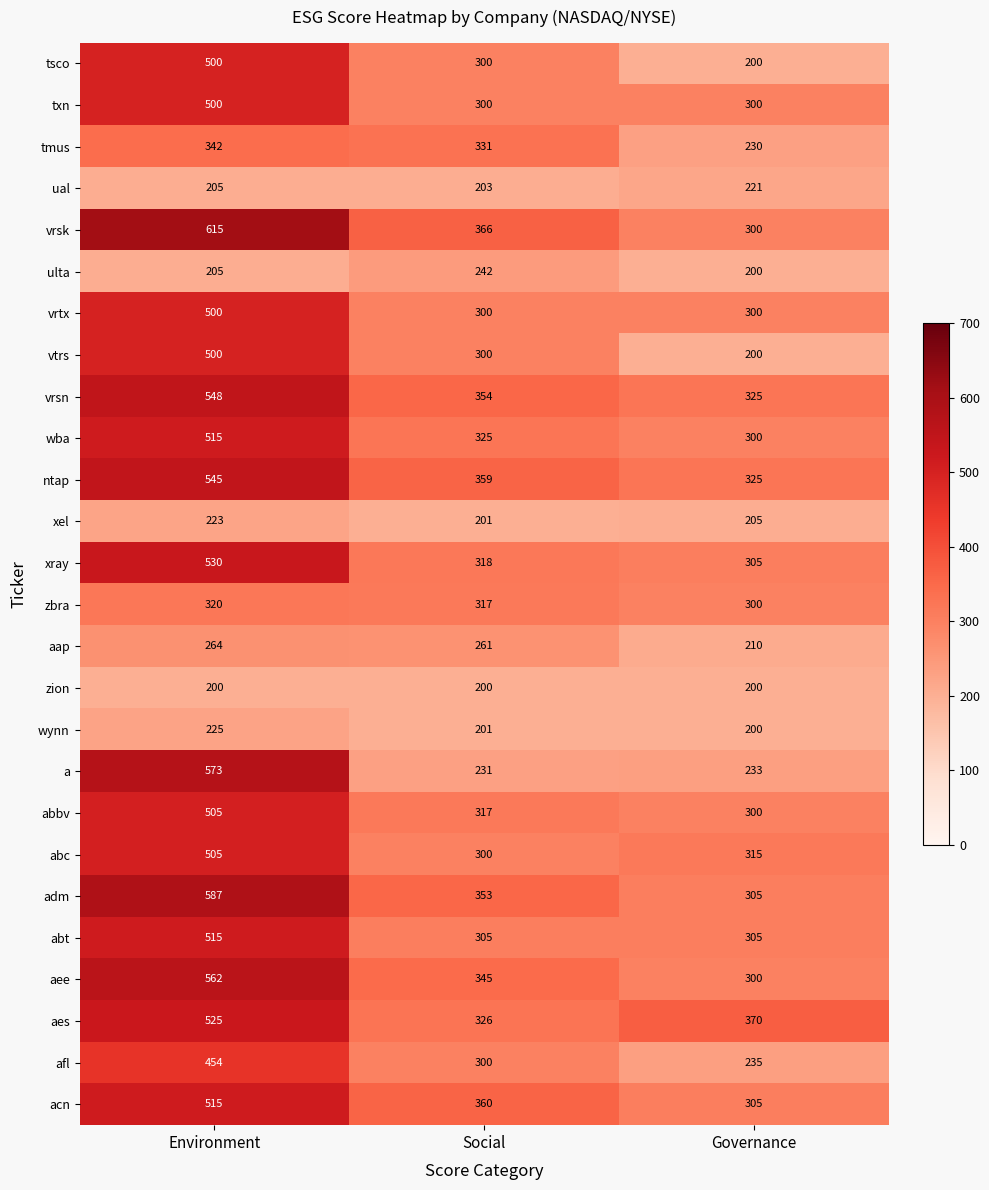

What is the maximum value for a?

573